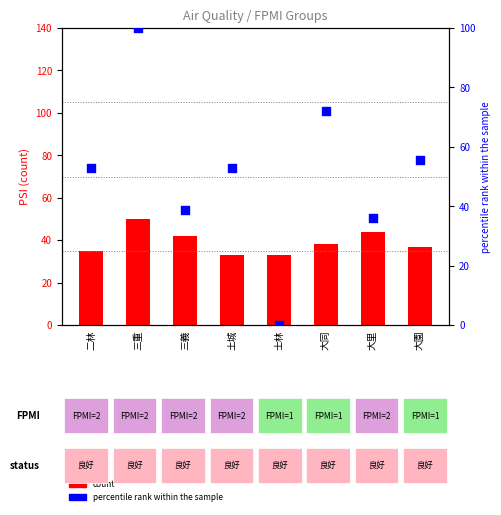

What are all the series names shown in the legend?

count, percentile rank within the sample